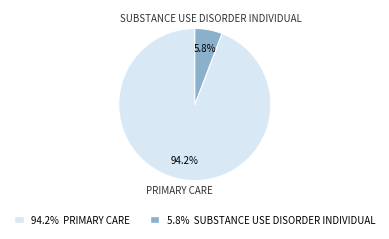

Which slice is the smallest?

SUBSTANCE USE DISORDER INDIVIDUAL